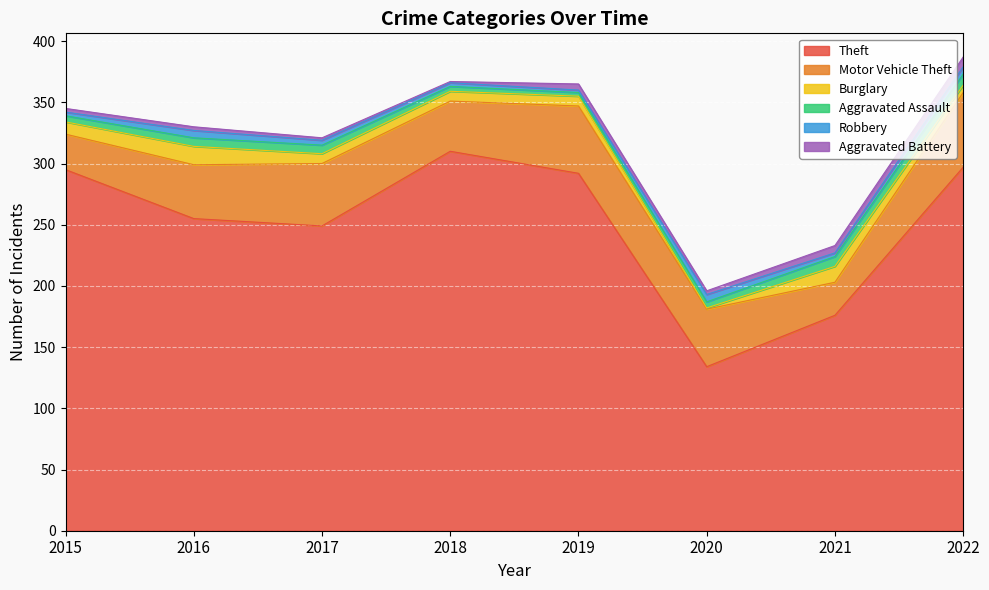

Reading left to right, extract all data points from this chart.

Theft: 295	255	249	310	292	134	176	297
Motor Vehicle Theft: 29	44	51	41	55	47	27	61
Burglary: 10	15	8	8	8	1	13	6
Aggravated Assault: 5	7	7	4	3	5	8	9
Robbery: 3	6	4	3	2	6	3	6
Aggravated Battery: 3	3	2	1	5	3	6	8